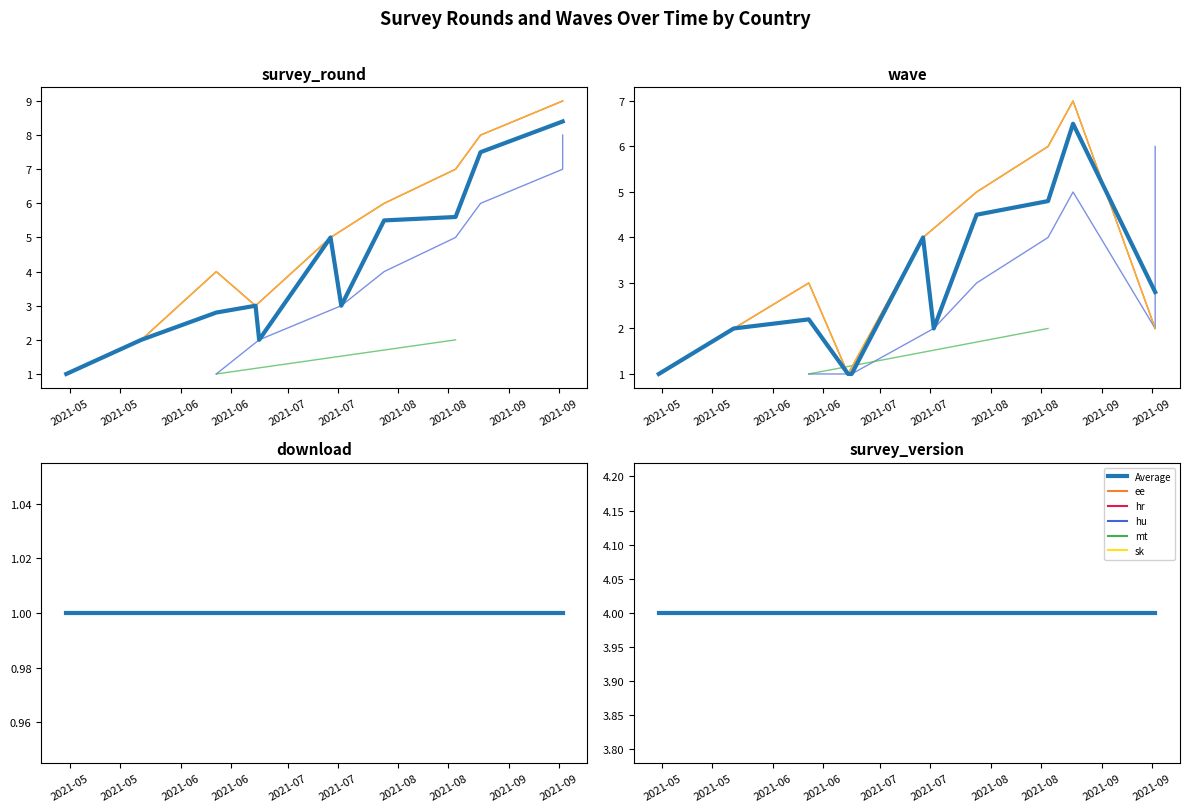

Does the chart display data point markers on the line(s)?

No